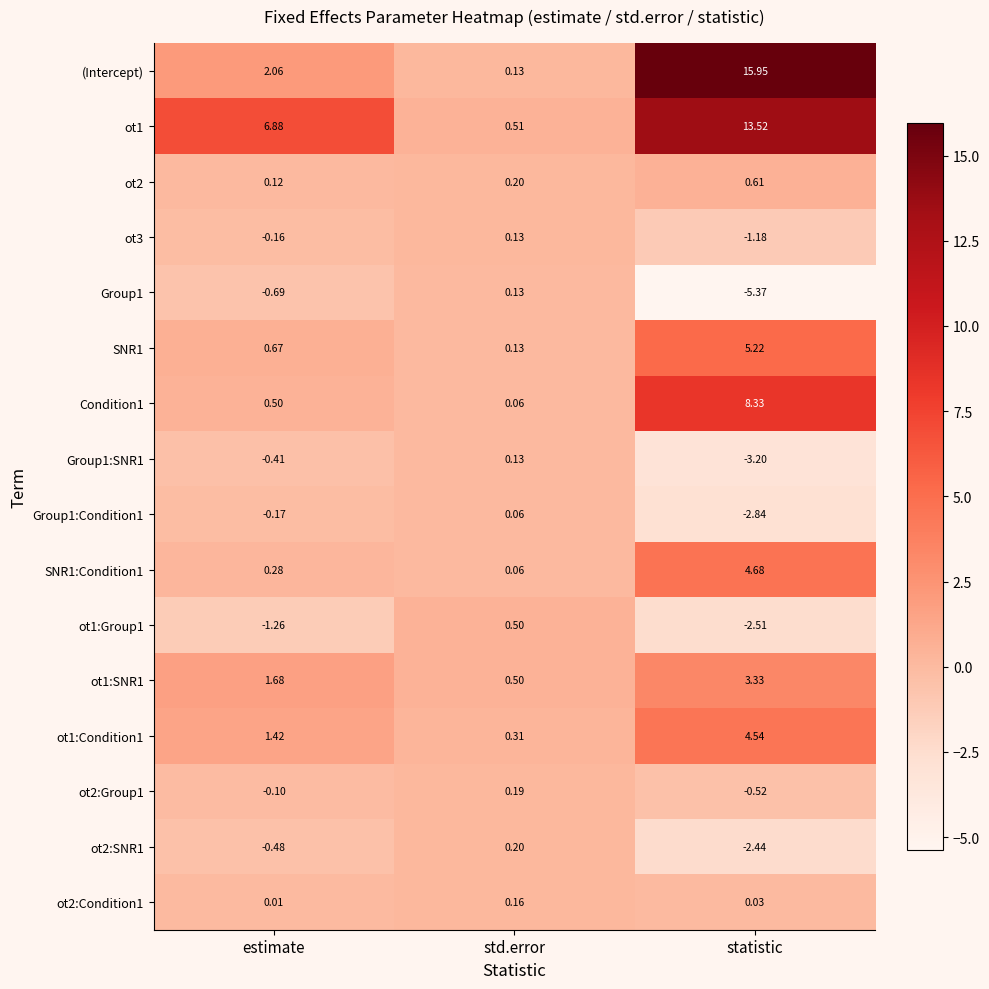

Where is Condition1 nearest to the value 4?

estimate